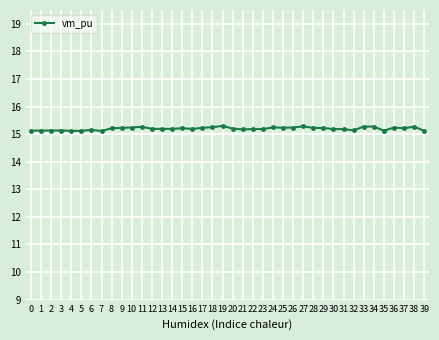

What is the maximum value shown in the chart?

15.3